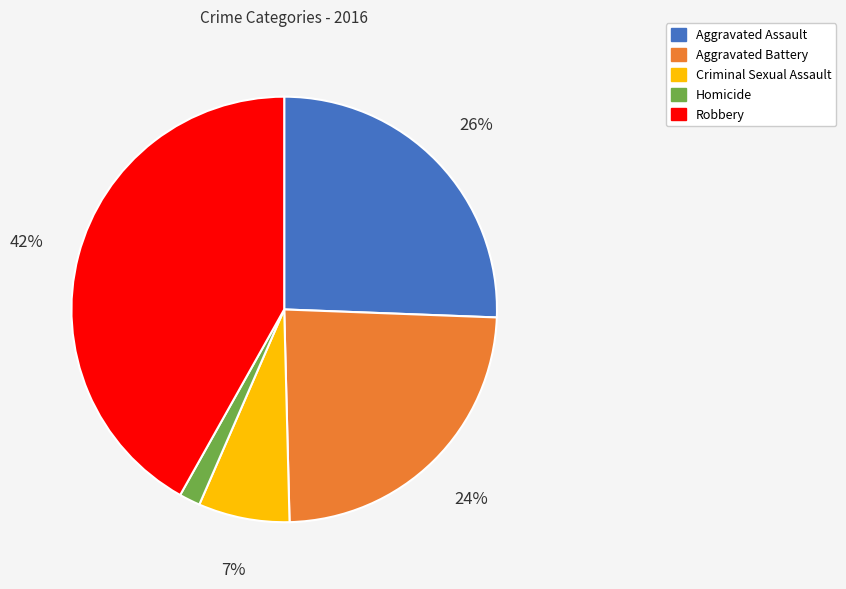

To the nearest percent, what percentage of the pie is Homicide?

2%